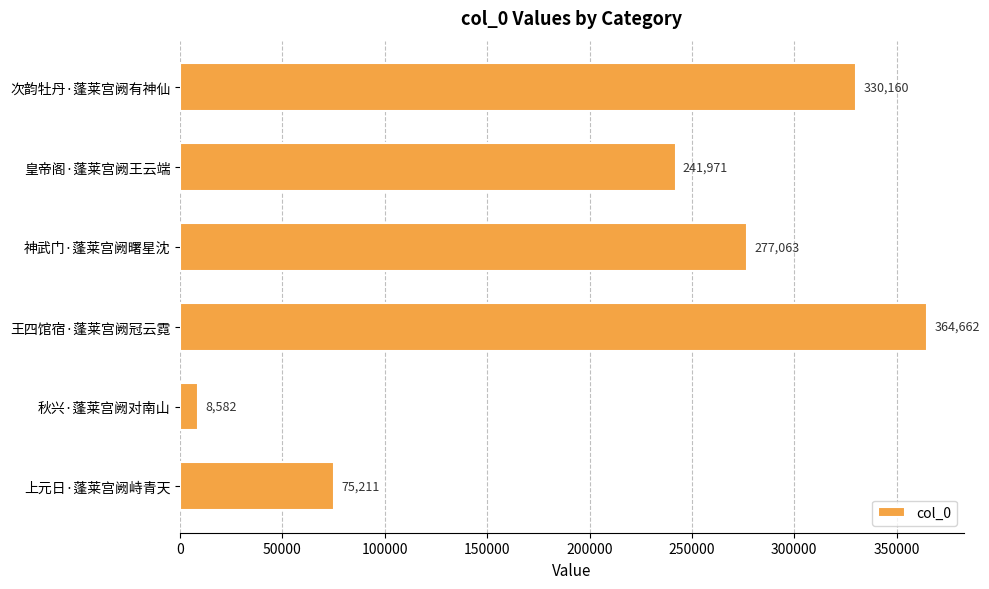

The chart shows a value of 209455 at 次韵牡丹·蓬莱宫阙有神仙. True or false?

False